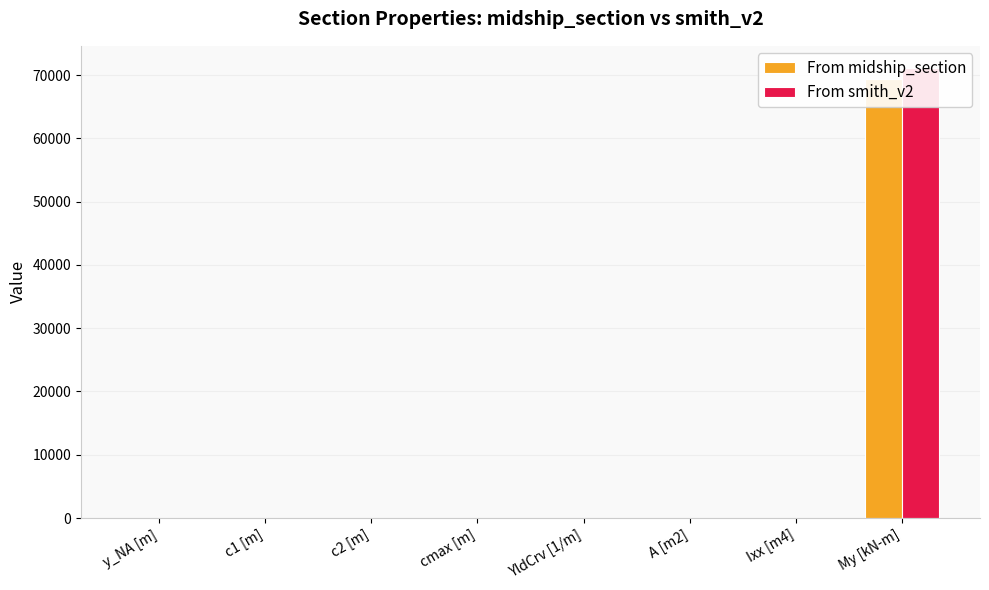

What is the approximate value of From smith_v2 at c1 [m]?

2.7